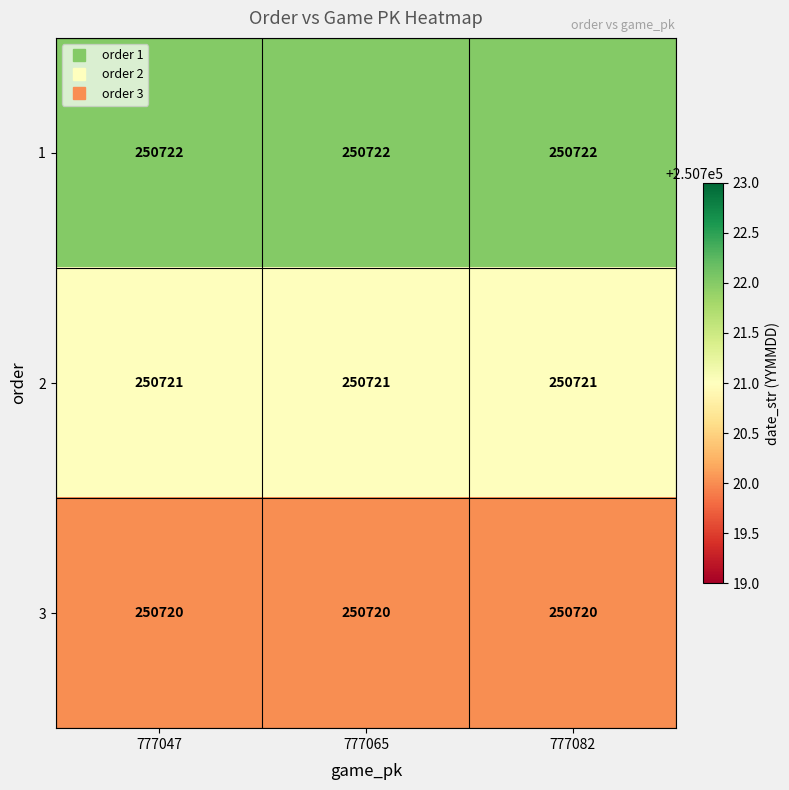

True or false: 2 has a value of 250721 at 777065.

True